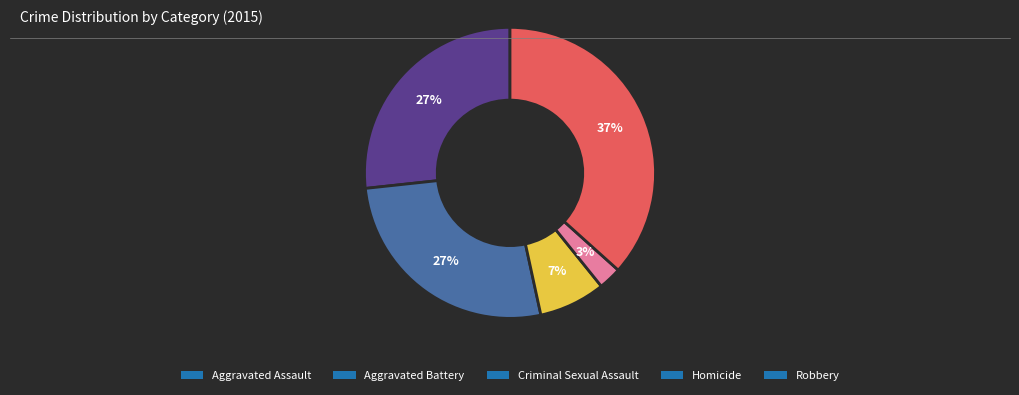

Which category has the smallest portion of the pie?

Homicide